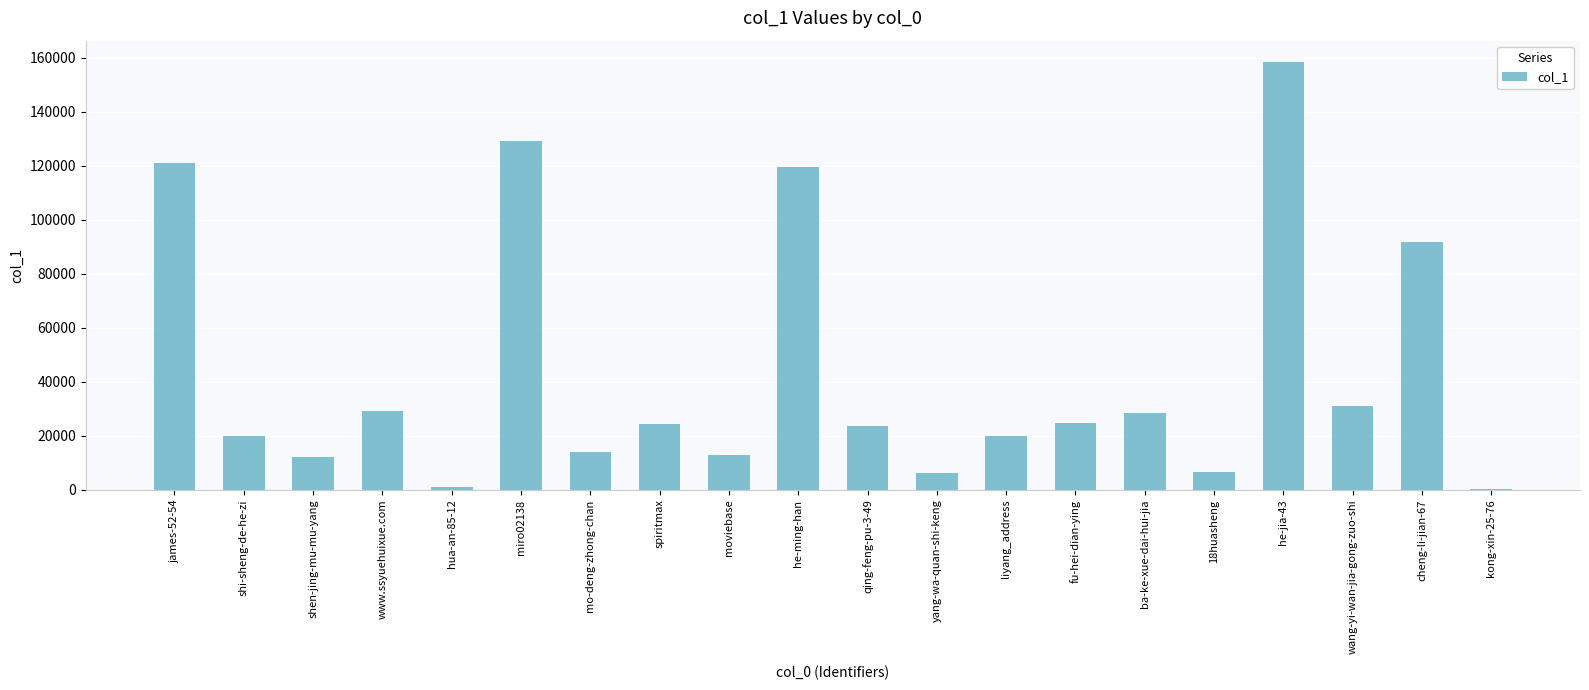

The value at qing-feng-pu-3-49 is 5373. True or false?

False